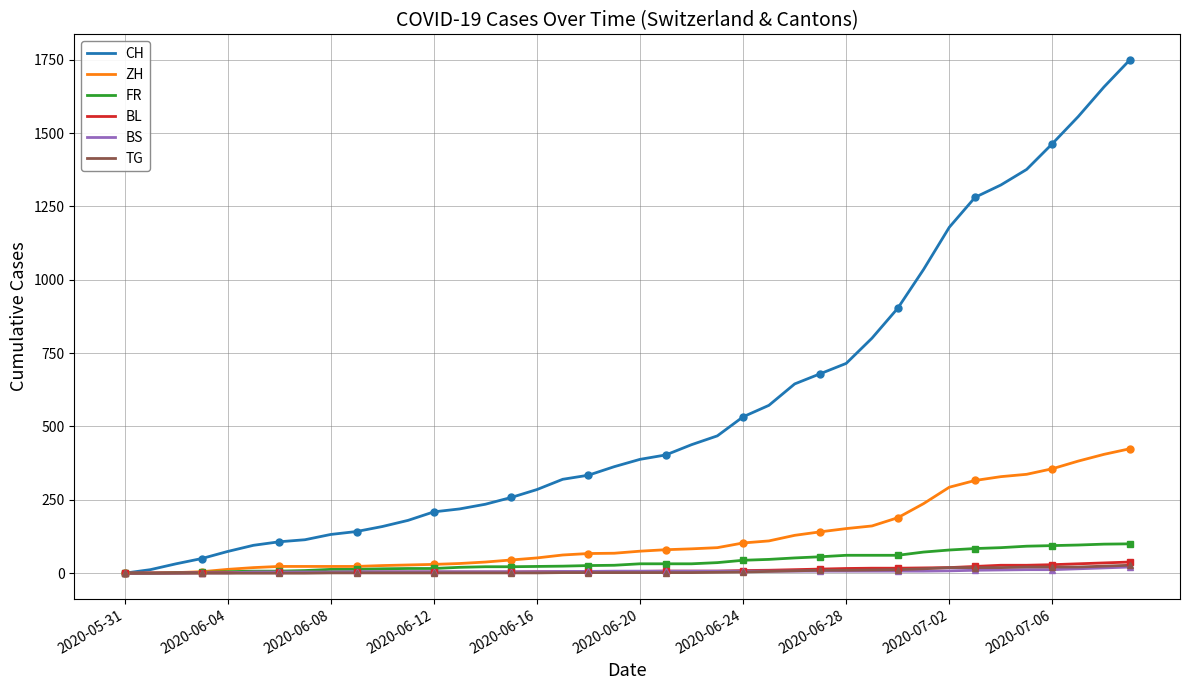

What is the average value of the BS series?

7